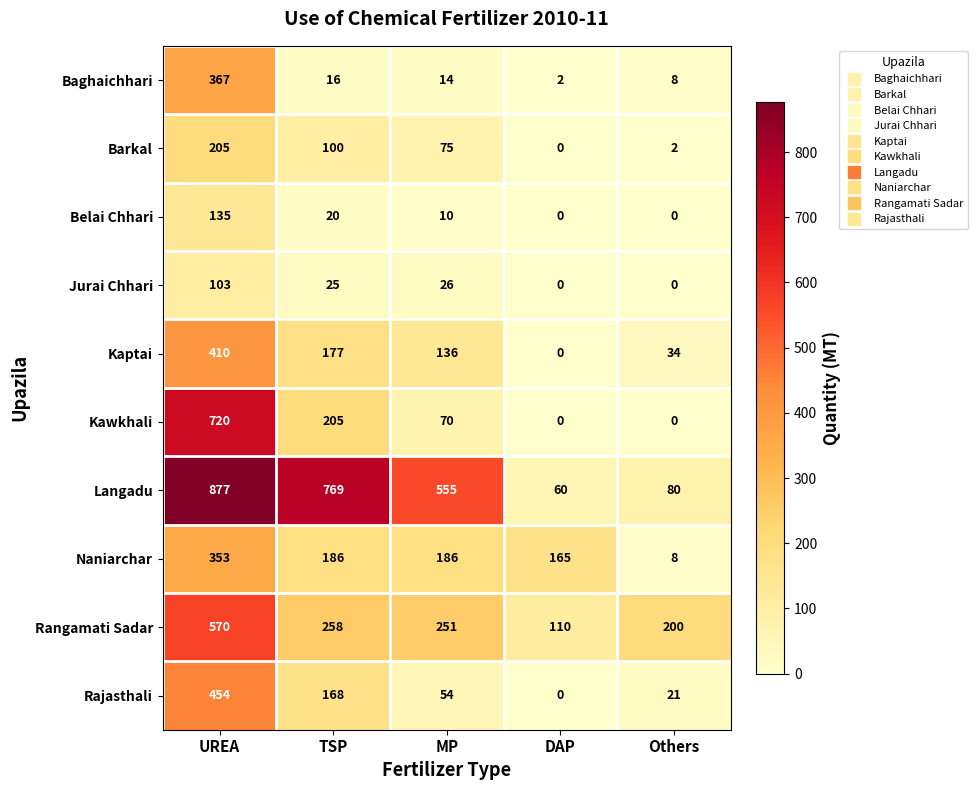

What is the highest value of the Belai Chhari series?

135